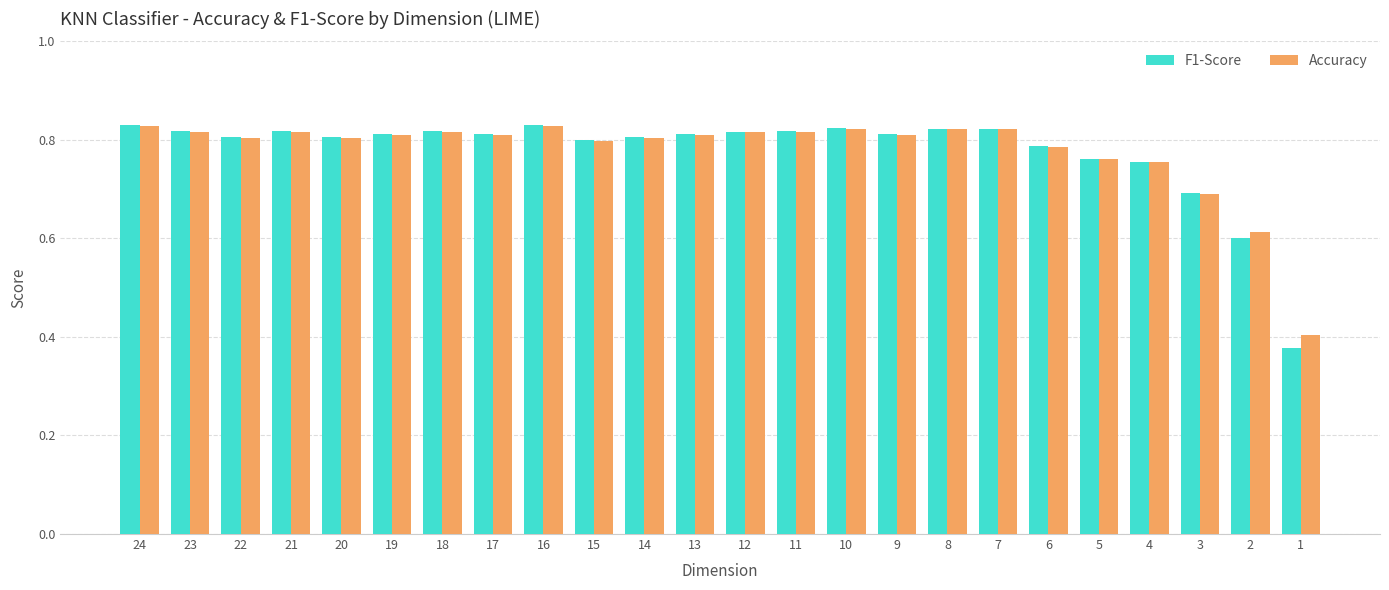

What is the sum of all F1-Score values?

18.7